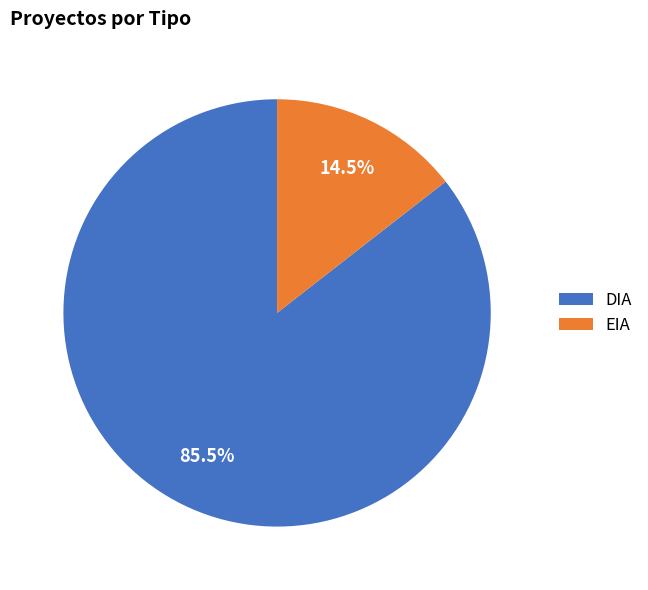

To the nearest percent, what is the average slice percentage?

50%